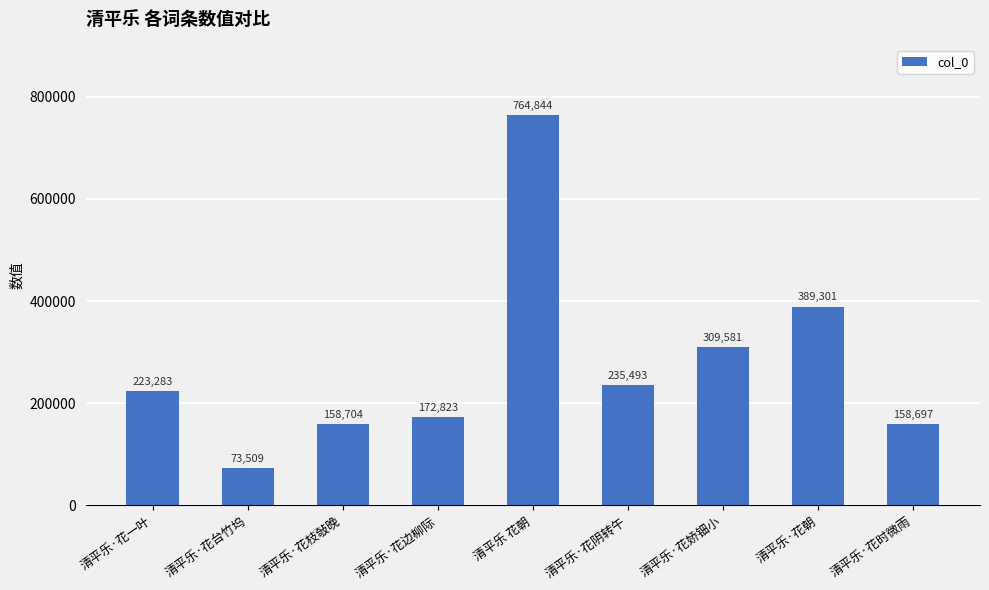

Does the chart contain stacked bars?

No